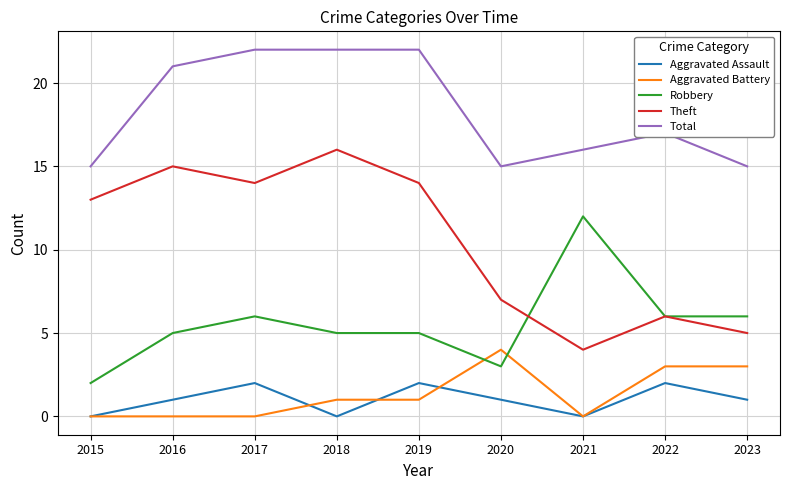

How many lines are shown in the chart?

5